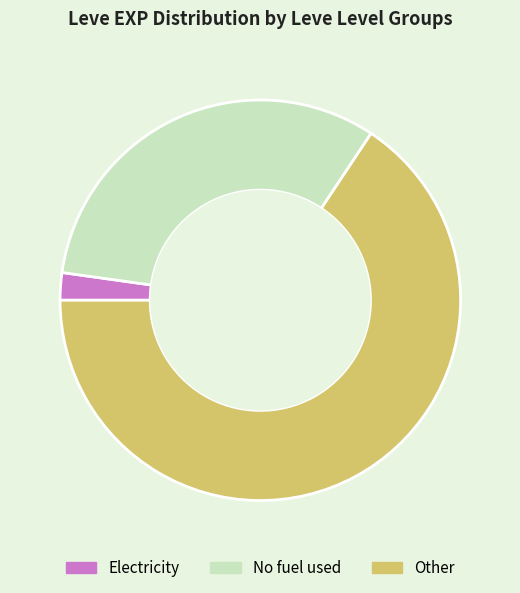

Rank the categories by value from highest to lowest.

Other, No fuel used, Electricity